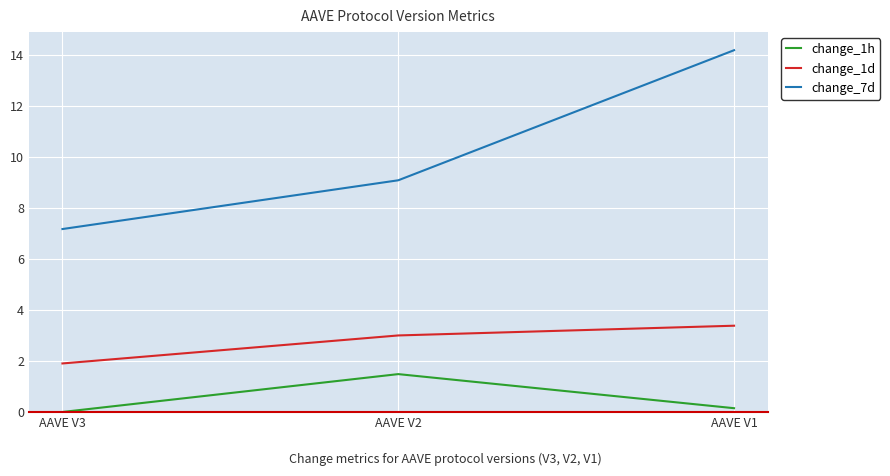

Which series has the largest total across all categories?

change_7d